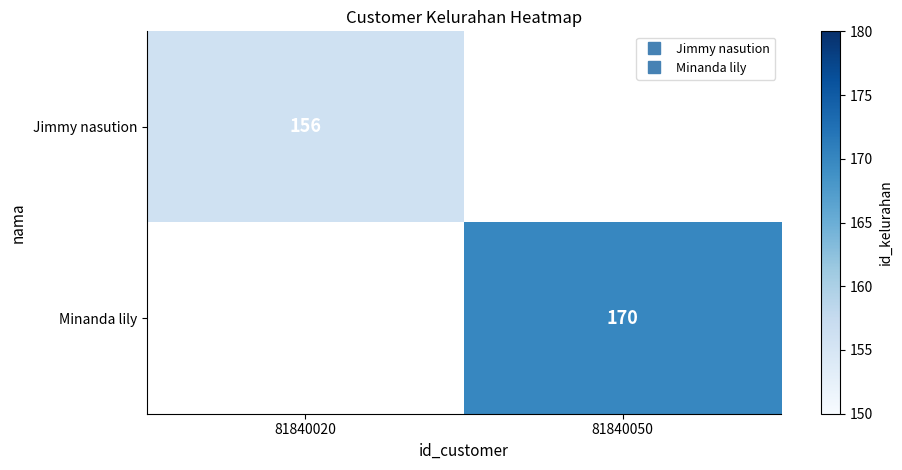

Is the value of Jimmy nasution at 81840020 greater than the value of Minanda lily at 81840050?

No